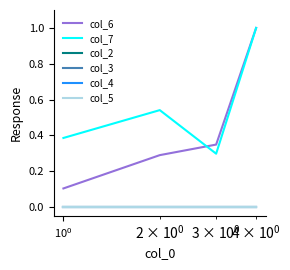

True or false: col_6 and col_5 cross at least once.

False